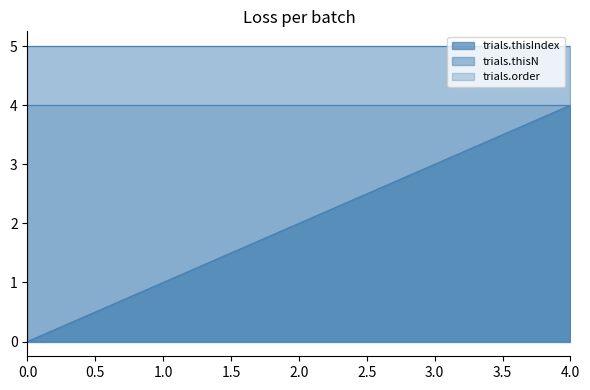

True or false: trials.thisN and trials.order intersect in this chart.

False